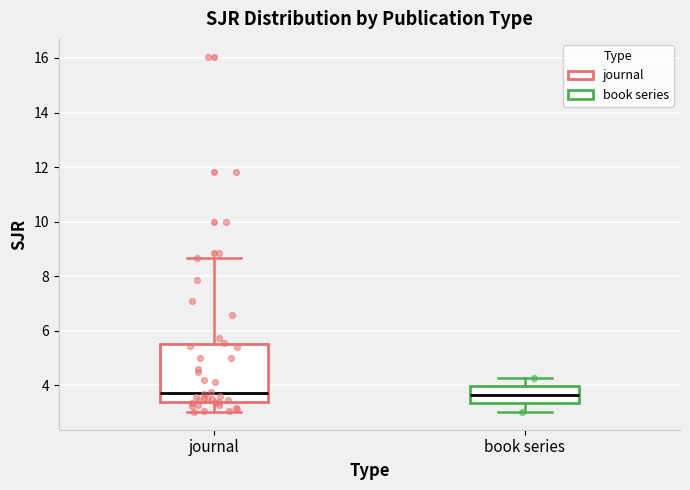

Reading left to right, read every box against the y-axis: the position of its median line, the range the box covers, and the ends of its whiskers. The values are not printed on the chart, so give them approximately, as read against the axis.

journal: median 3.8, box 3.4 to 5.6, whiskers 3.0 to 8.6
book series: median 3.6, box 3.4 to 4.0, whiskers 3.0 to 4.2